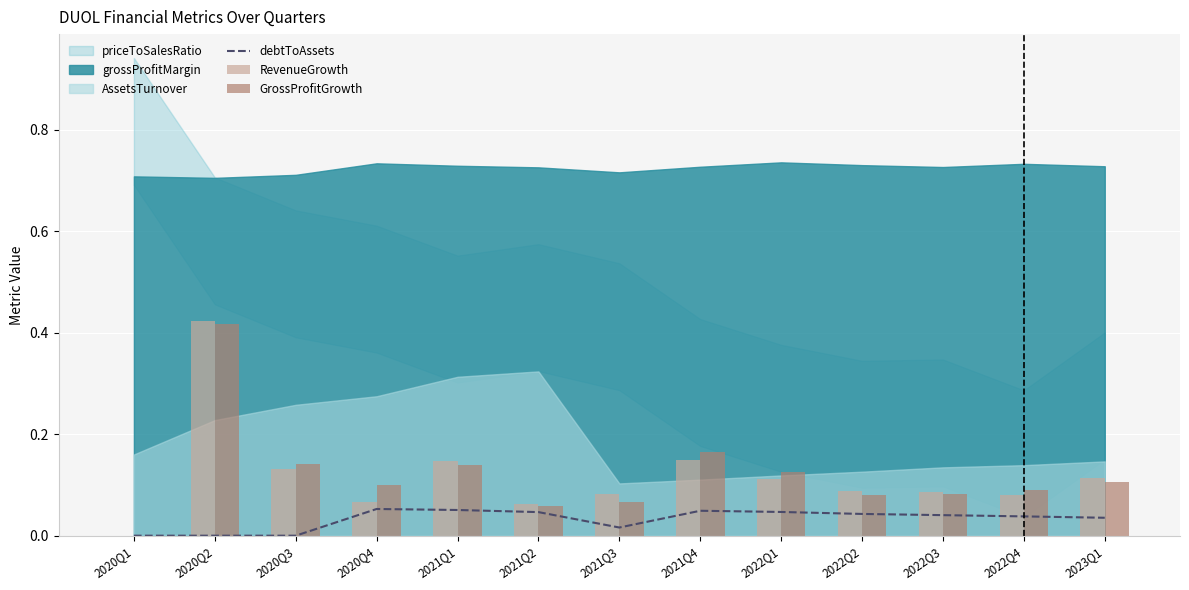

Which category has the highest value across all series?

2020Q2